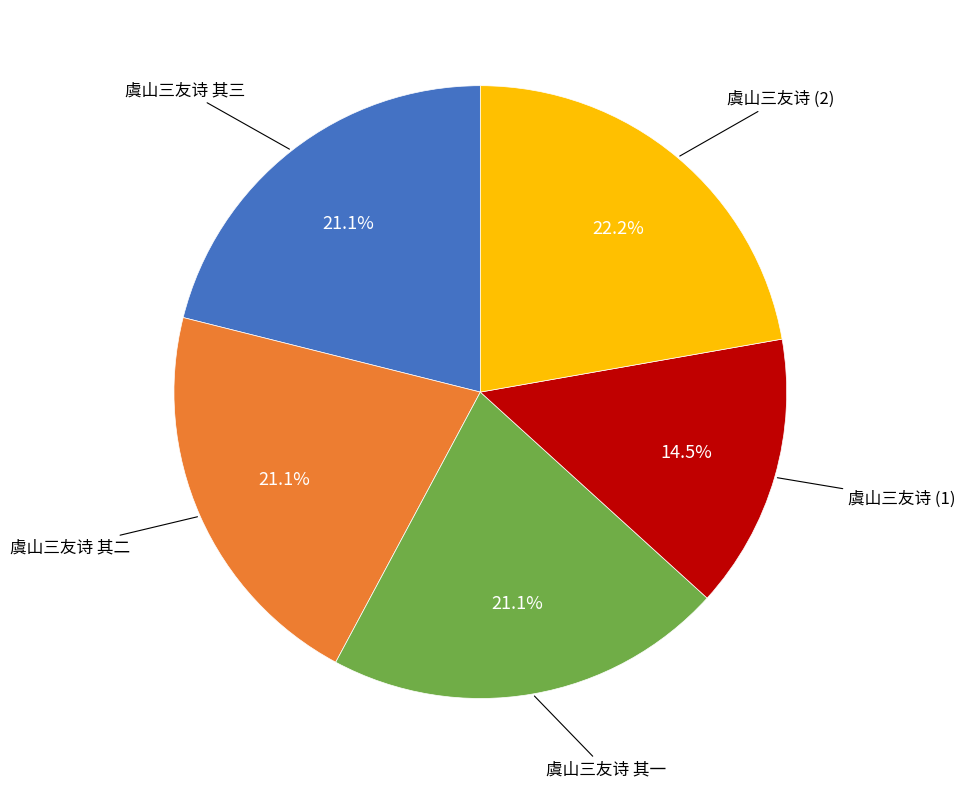

Is there a majority slice in this chart?

No